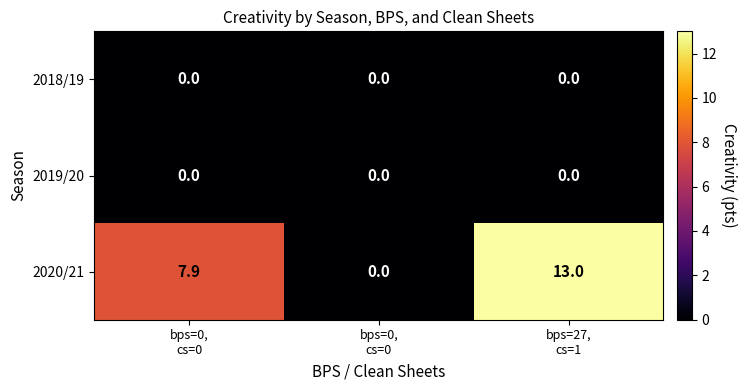

Count the number of data series in this chart.

3